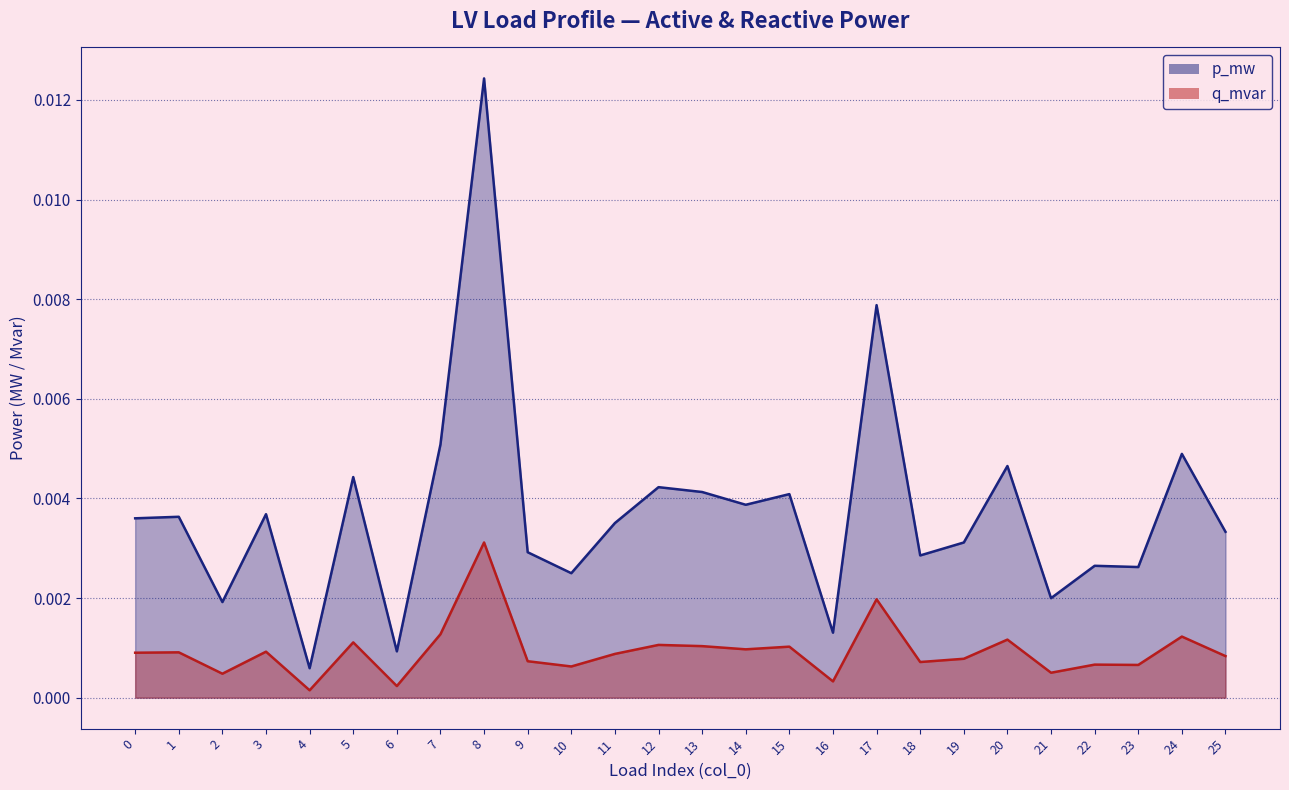

Is the value of p_mw at 3 greater than the value of q_mvar at 21?

Yes